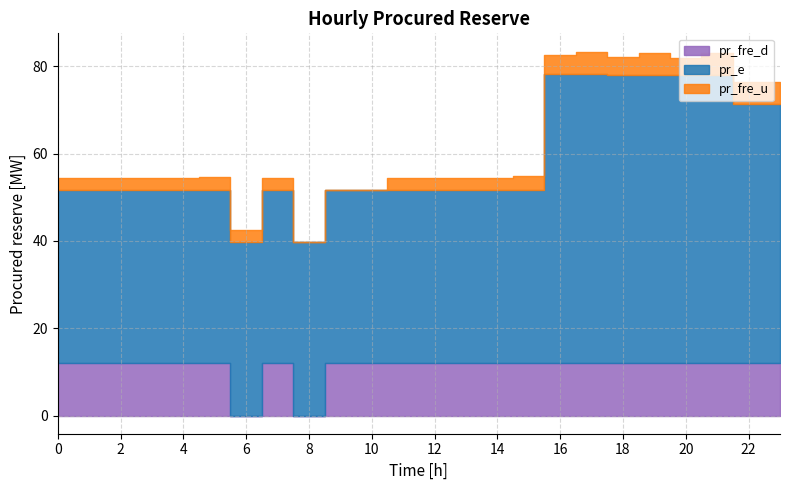

Where do pr_fre_d and pr_fre_u first cross each other?

5 and 6